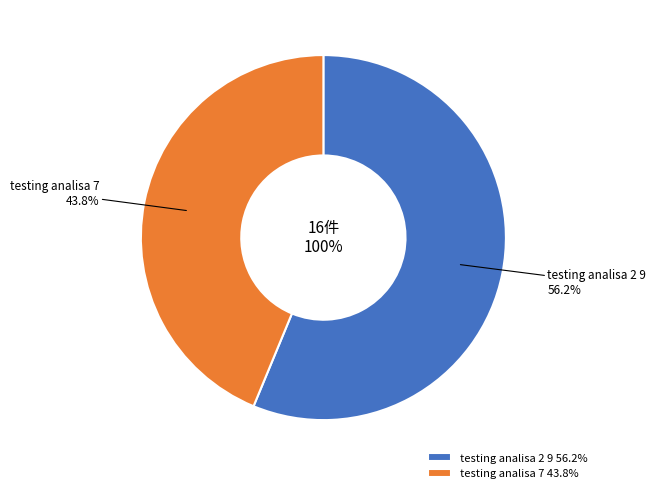

Is the sum of testing analisa 2 and testing analisa greater than half?

Yes